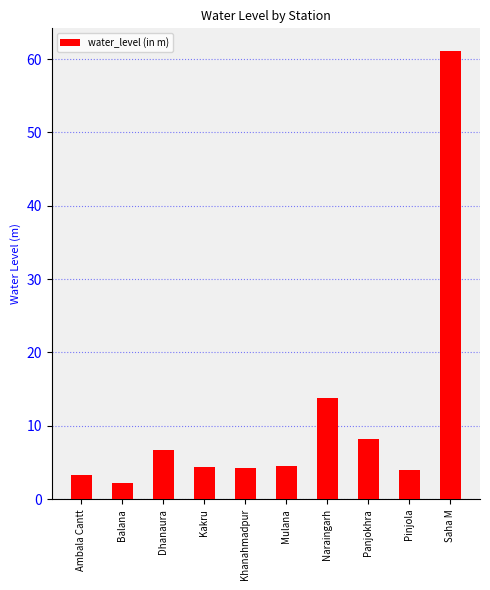

What is the value of the 3rd bar from the left?

6.7